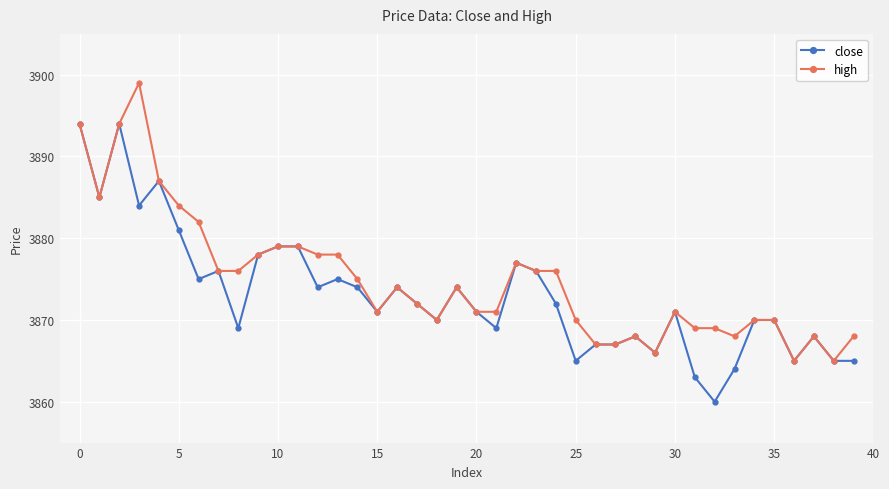

What is the difference between the second highest and minimum values in the high series?

29